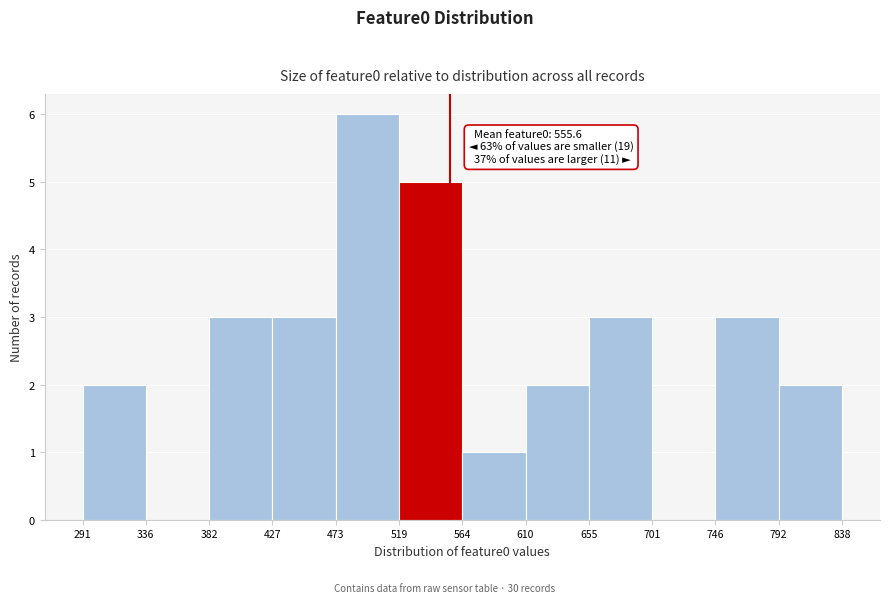

Which range on the x-axis has the tallest bar?

473 to 519